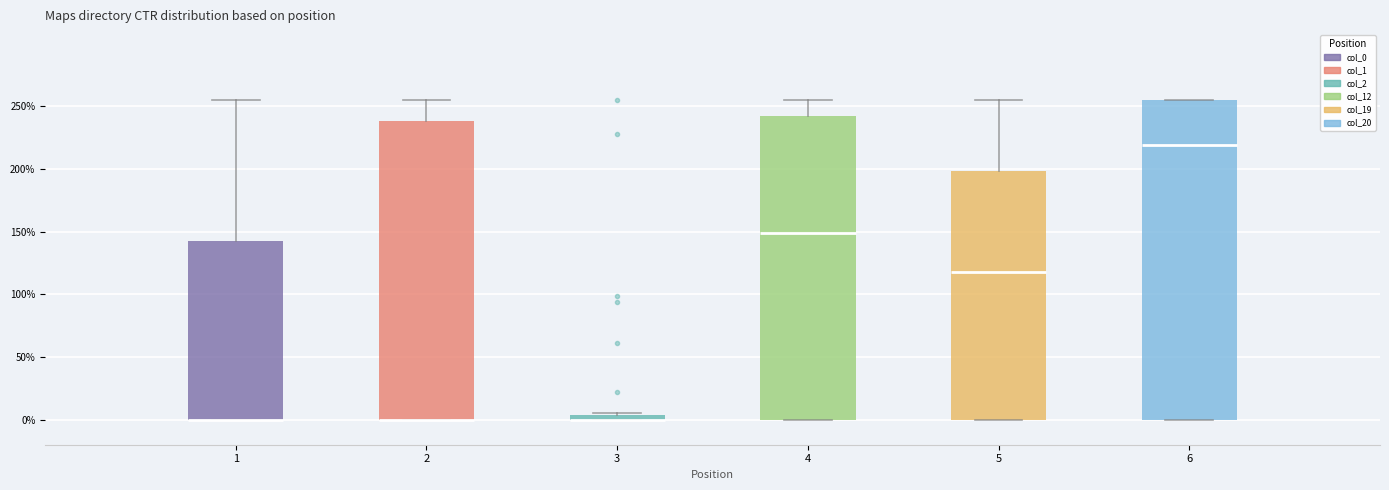

Comparing the boxes themselves (not the whiskers), which one is the tallest?

6